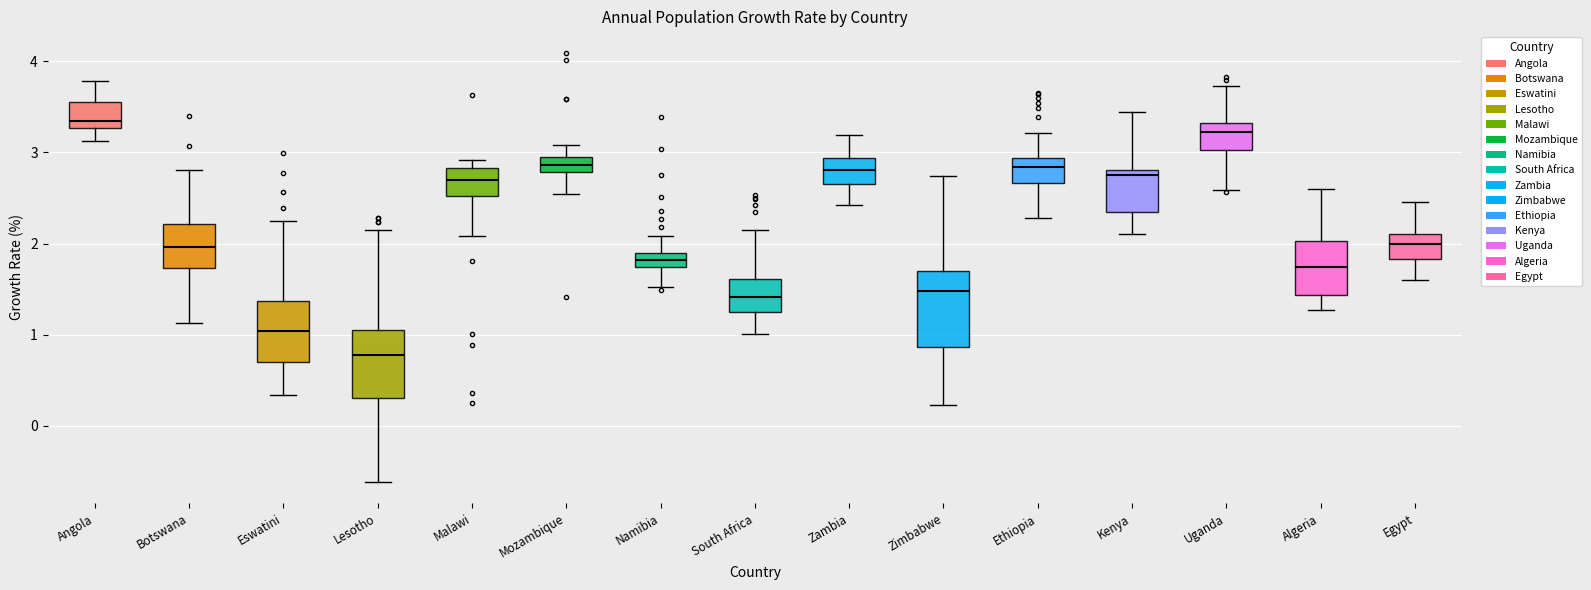

Where does the median line of the box for Ethiopia sit on the y-axis? The values are not printed on the chart, so give them approximately, as read against the axis.

2.8